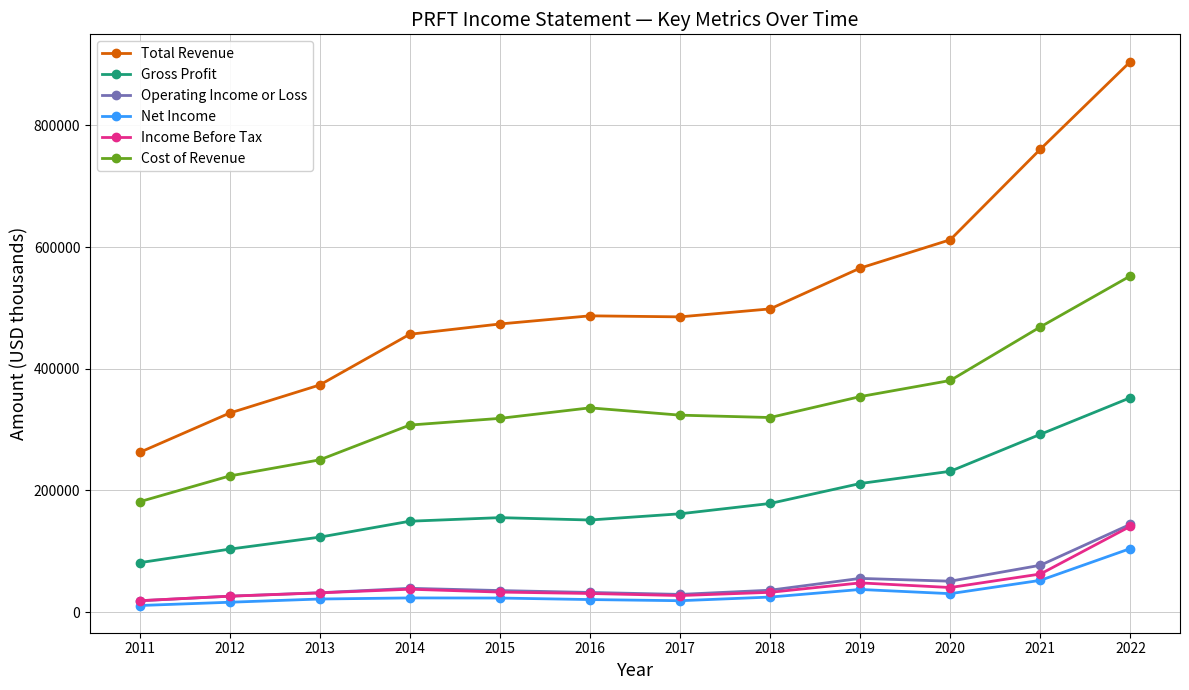

True or false: Income Before Tax and Total Revenue intersect in this chart.

False